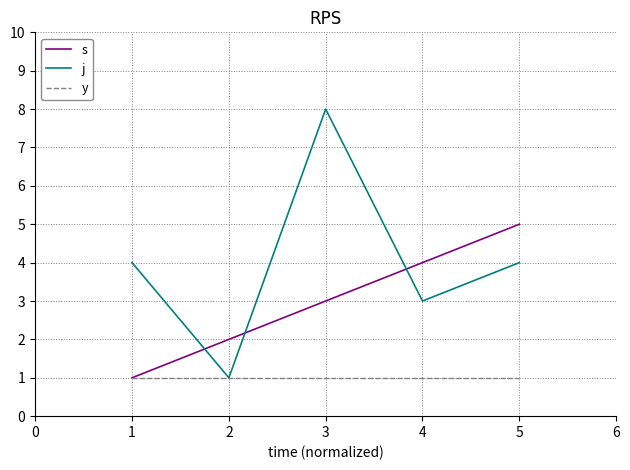

Is the value of s at 3 greater than the value of j at 1?

No